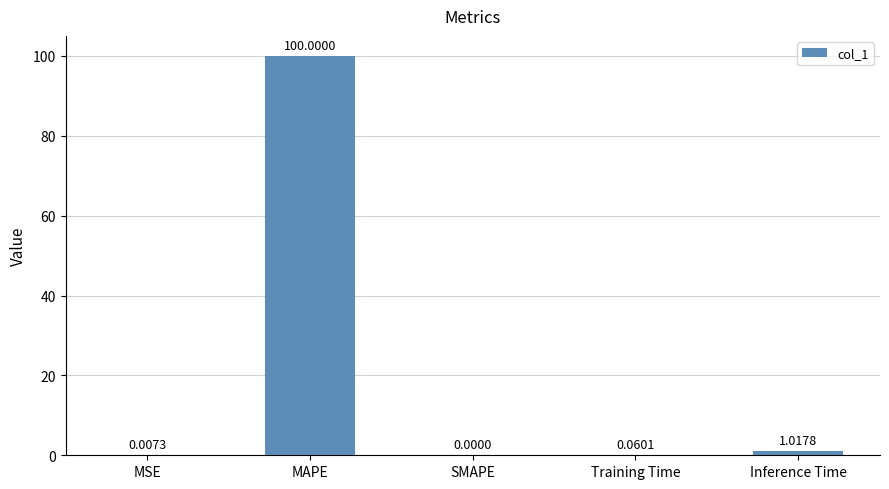

Which has a higher value, Training Time or SMAPE?

Training Time